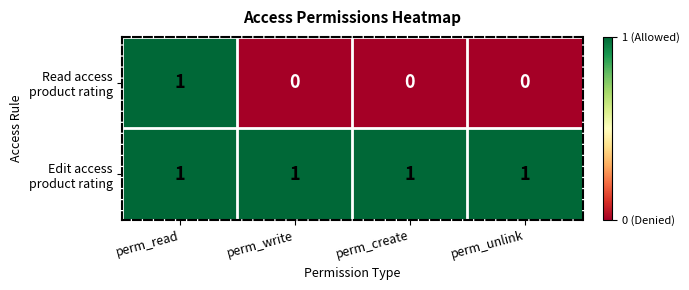

At how many categories does at least one series exceed 0?

4